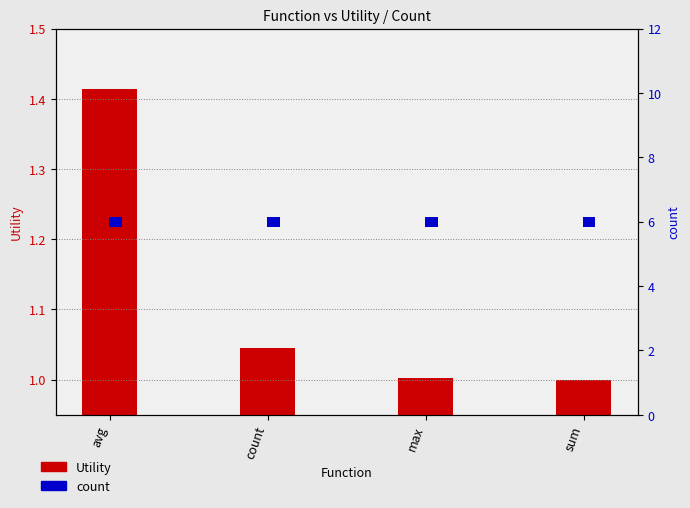

Is it true that Utility equals 0.7 at avg?

False